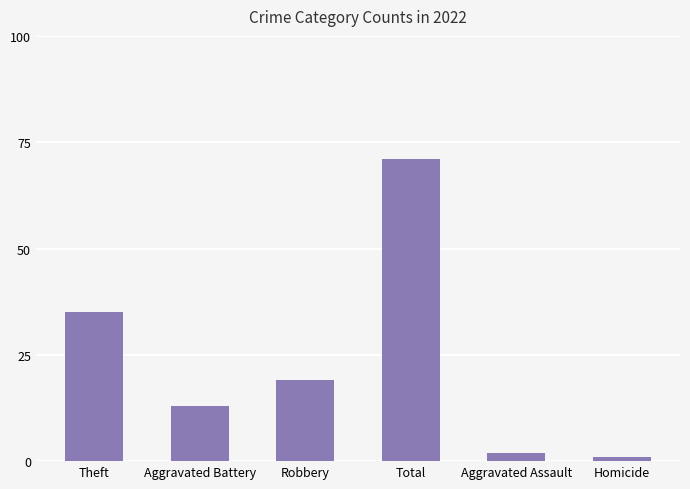

Reading right to left, transcribe all the data shown in this chart.

Homicide=1	Aggravated Assault=2	Total=71	Robbery=19	Aggravated Battery=13	Theft=35